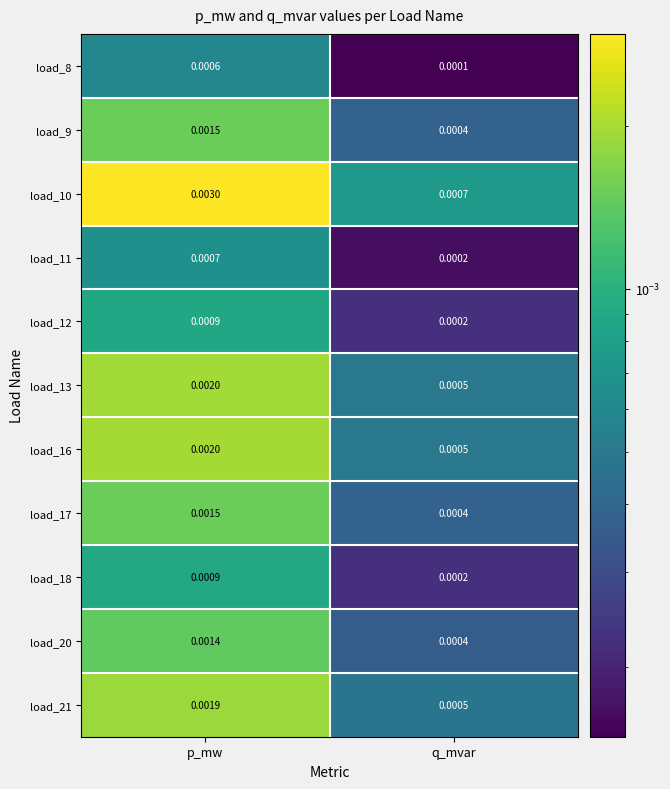

List the labels in order of load_21 value, largest first.

p_mw, q_mvar